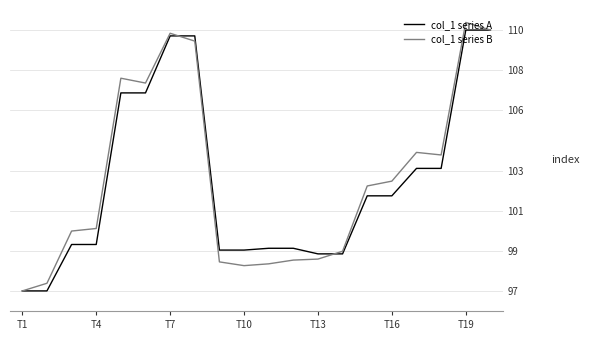

What is the minimum value shown in the chart?

97.0